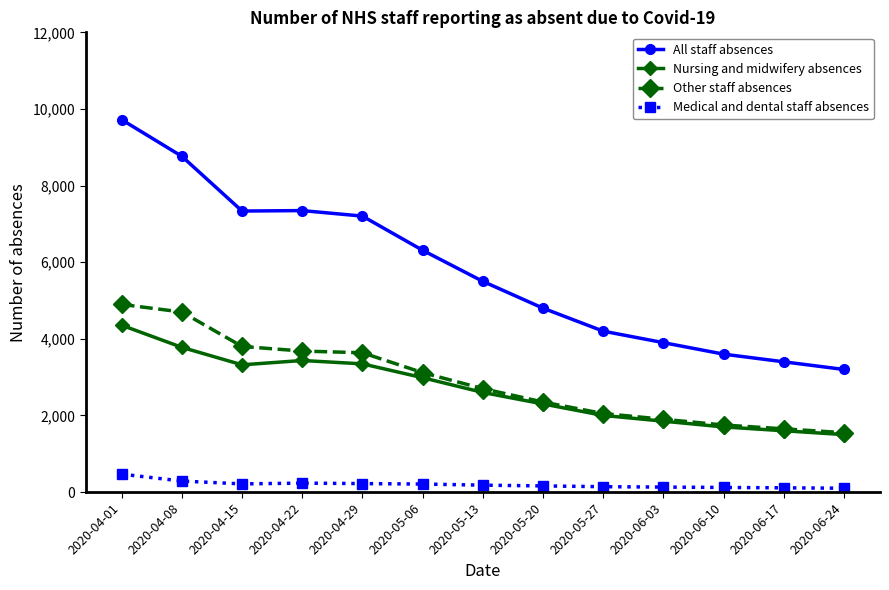

Rank the series by their maximum value, from highest to lowest.

All staff absences, Other staff absences, Nursing and midwifery absences, Medical and dental staff absences